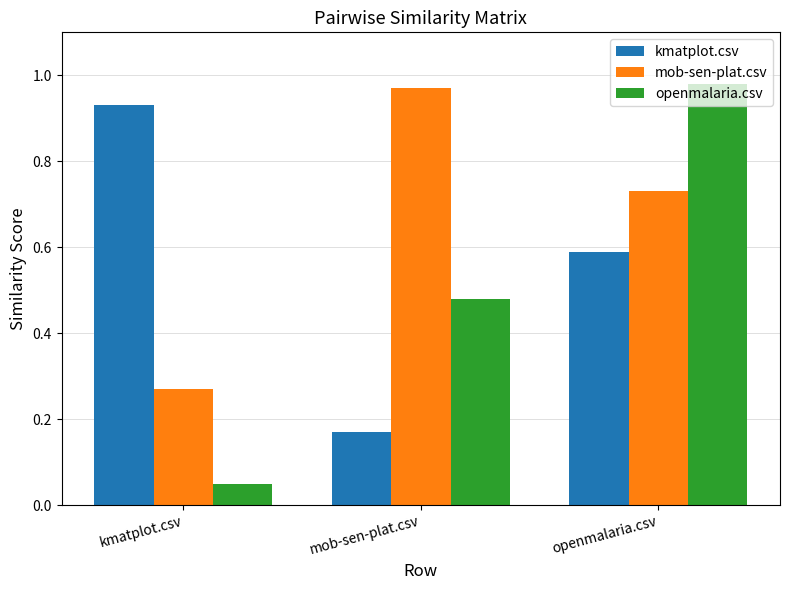

How many bars are there in total?

9